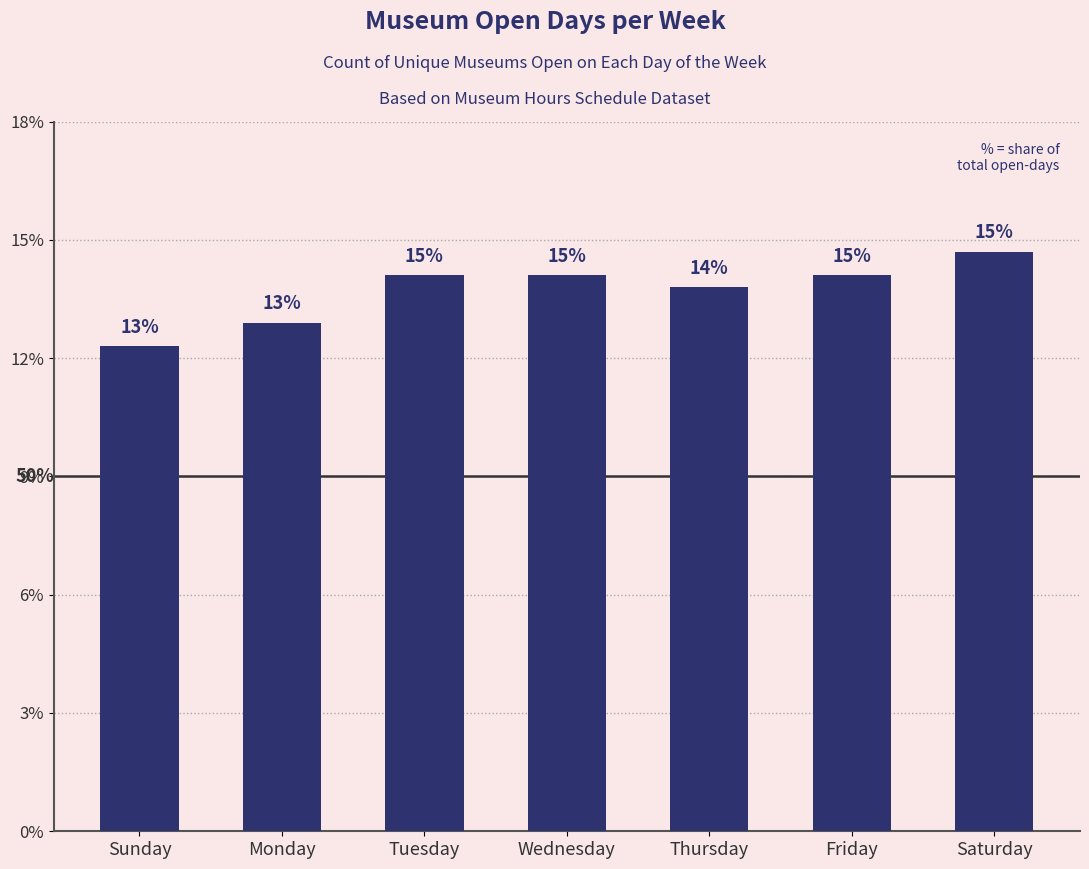

Does the chart contain any negative values?

No